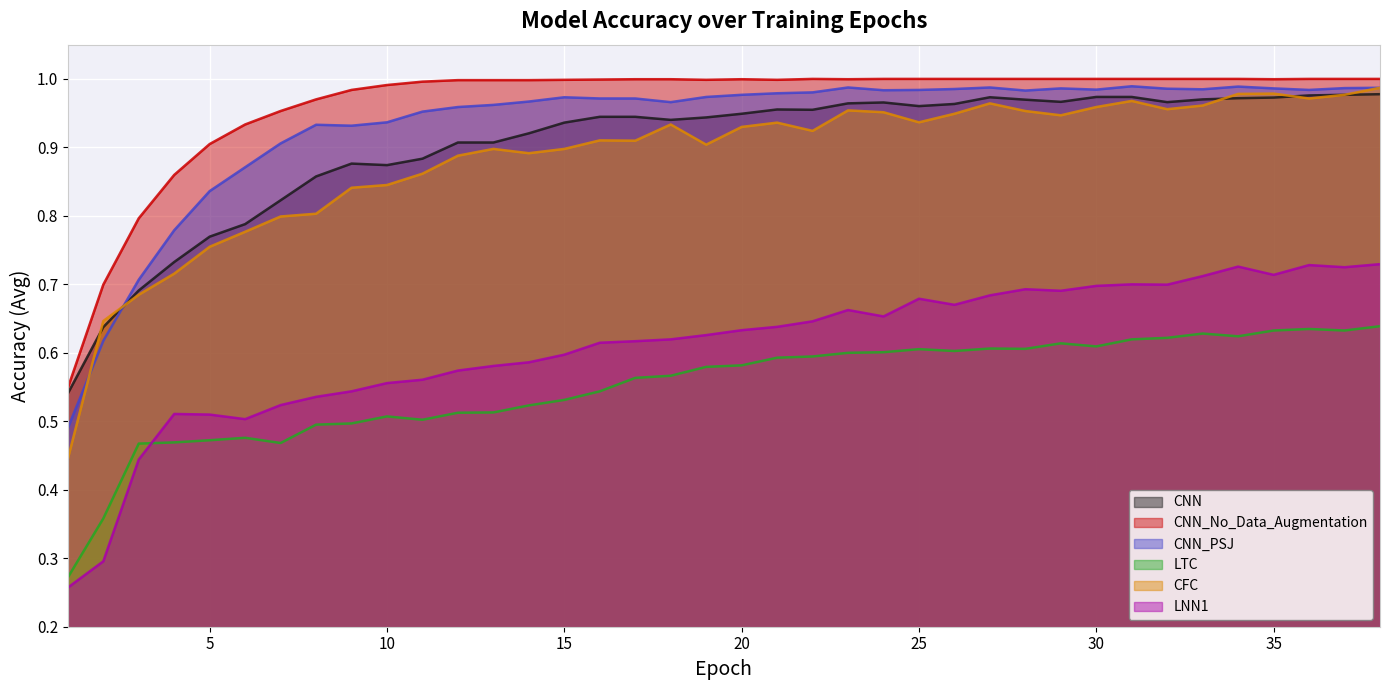

Where is the first local maximum for LNN1?

4